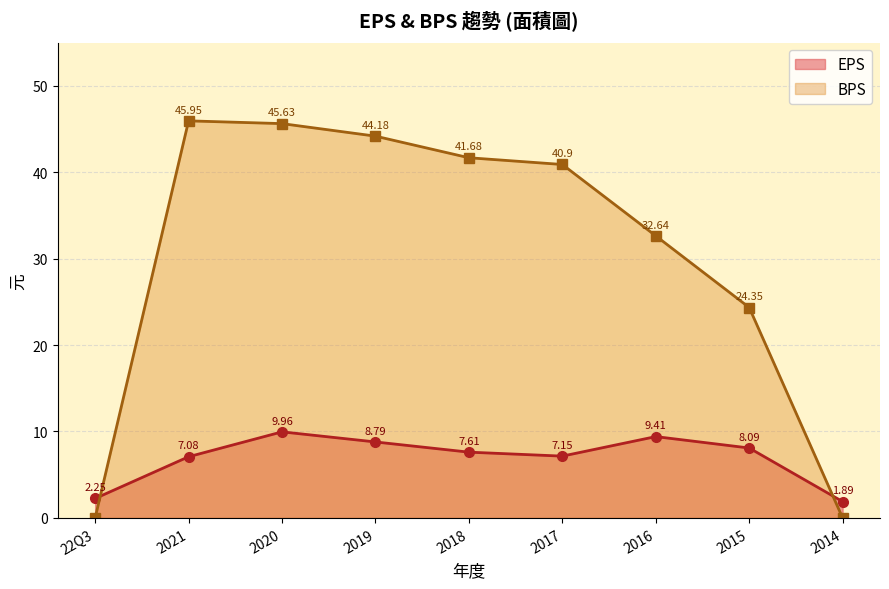

Reading left to right, extract all data points from this chart.

EPS: 22Q3=2.2	2021=7.1	2020=10.0	2019=8.8	2018=7.6	2017=7.2	2016=9.4	2015=8.1	2014=1.9
BPS: 22Q3=0.0	2021=46.0	2020=45.6	2019=44.2	2018=41.7	2017=40.9	2016=32.6	2015=24.4	2014=0.0